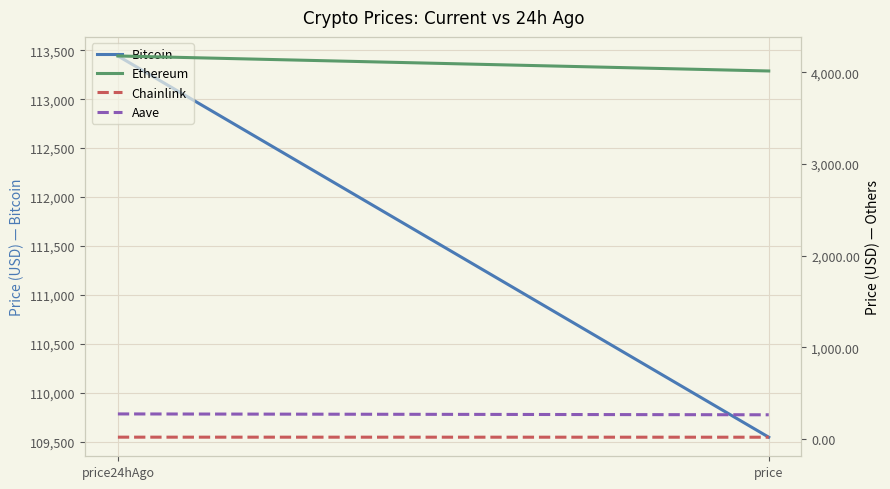

Which label corresponds to the largest value in the chart?

price24hAgo